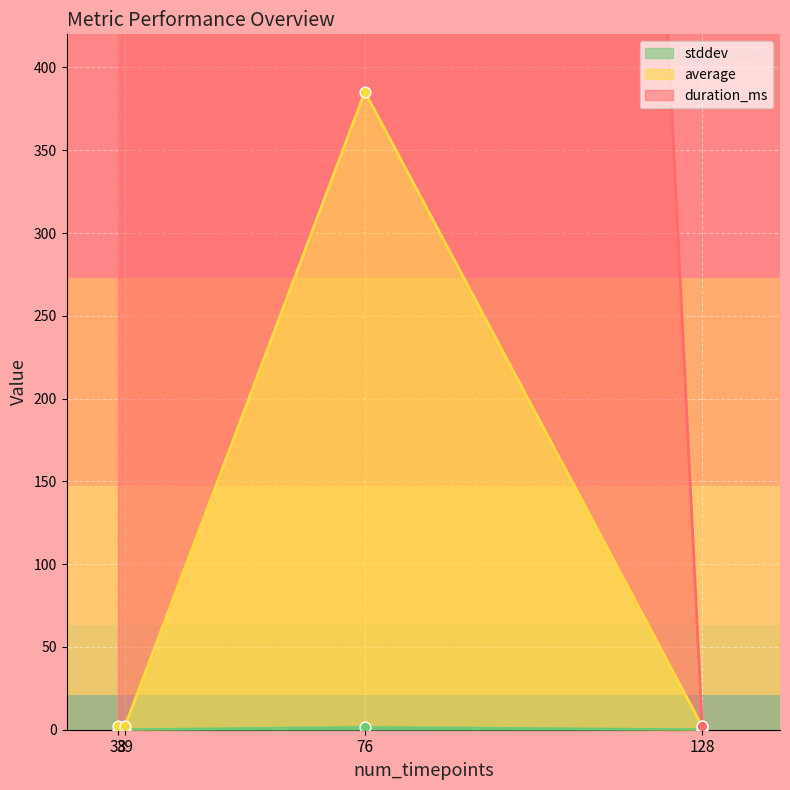

What are all the series names shown in the legend?

duration_ms, average, stddev